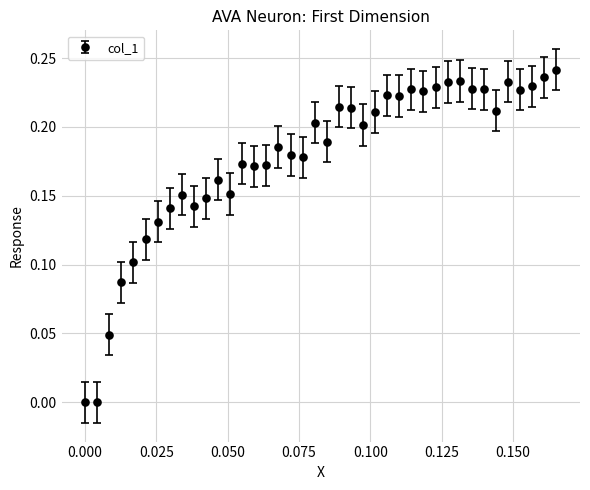

What is the sum of all values?

7.1